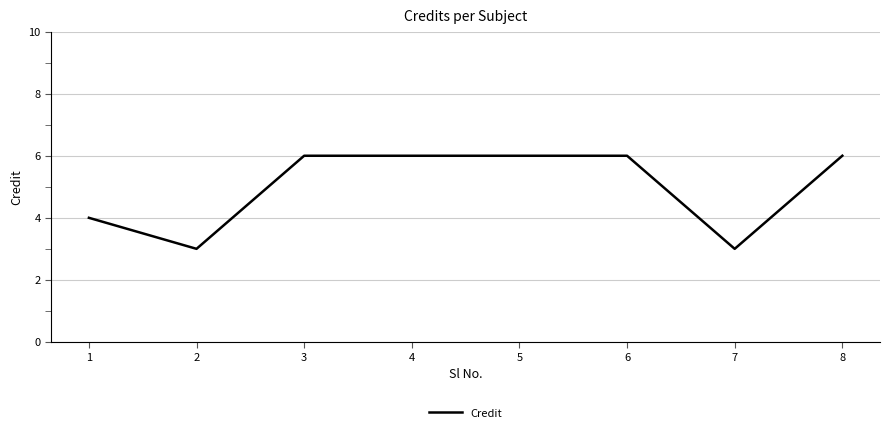

Where is the first local minimum?

2